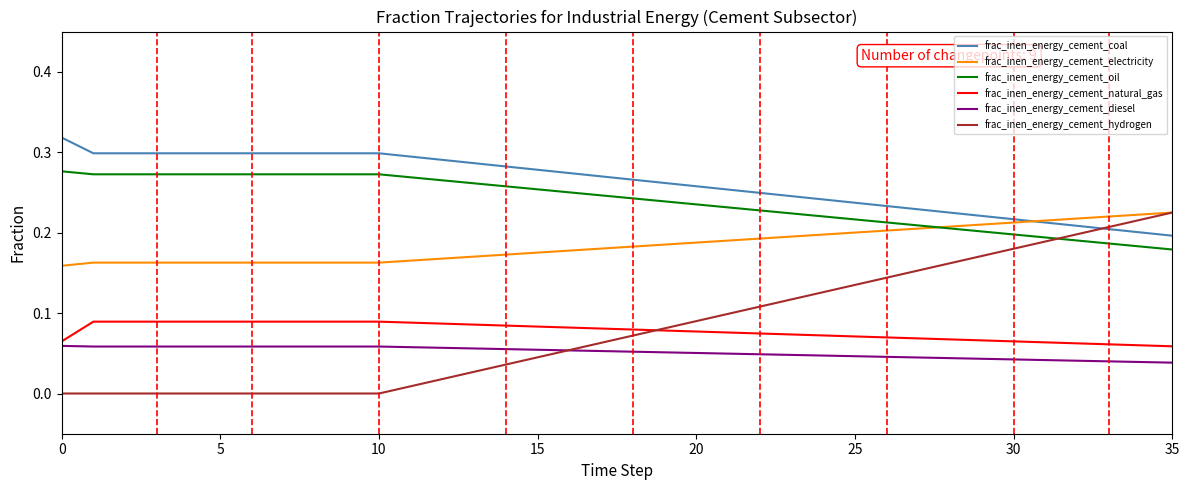

What are all the series names shown in the legend?

frac_inen_energy_cement_coal, frac_inen_energy_cement_electricity, frac_inen_energy_cement_oil, frac_inen_energy_cement_natural_gas, frac_inen_energy_cement_diesel, frac_inen_energy_cement_hydrogen